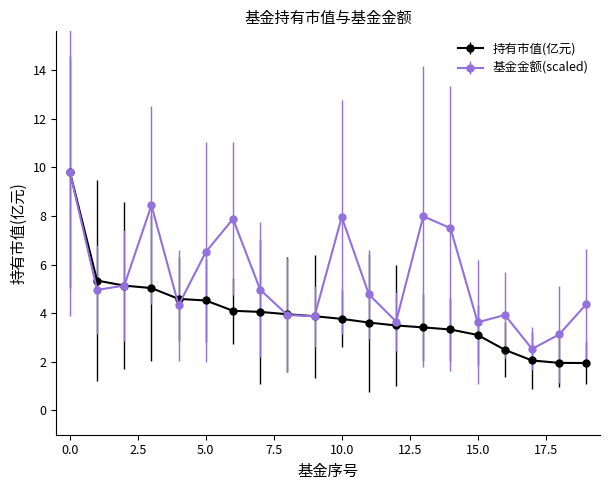

What is the value of the 持有市值(亿元) point at the 15th from the left?

3.3